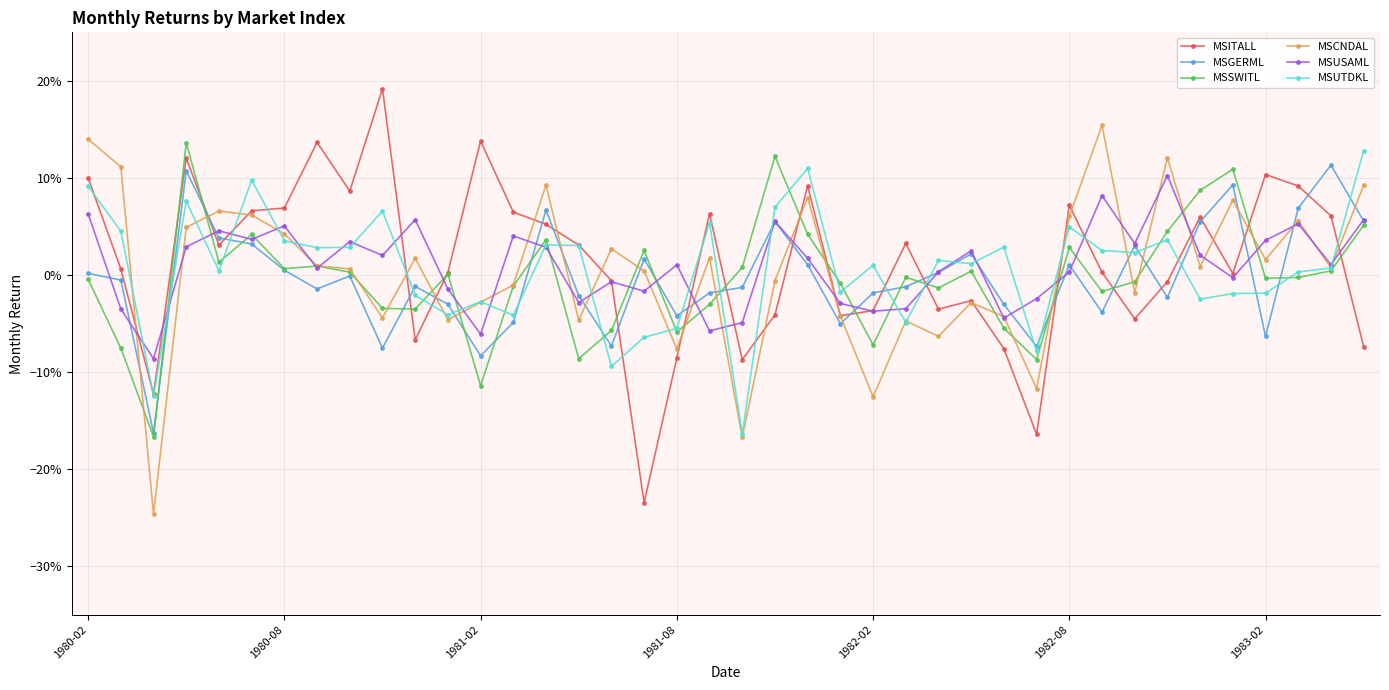

What are all the series names shown in the legend?

MSITALL, MSGERML, MSSWITL, MSCNDAL, MSUSAML, MSUTDKL